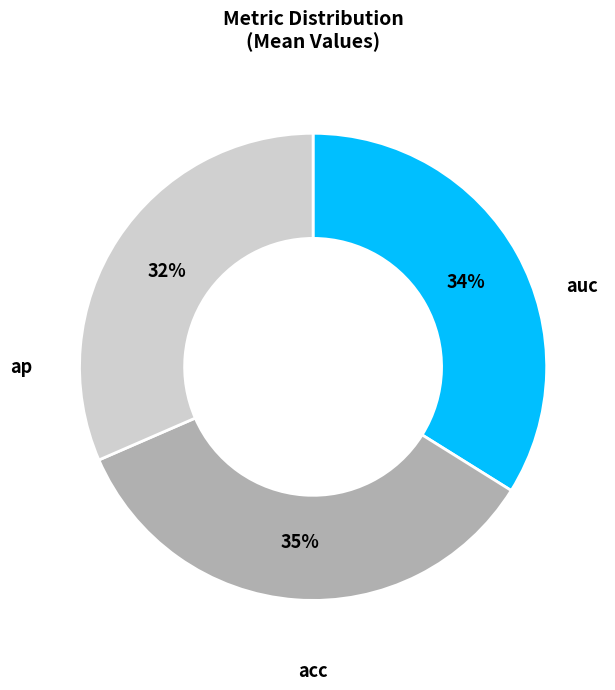

Is there a majority slice in this chart?

No